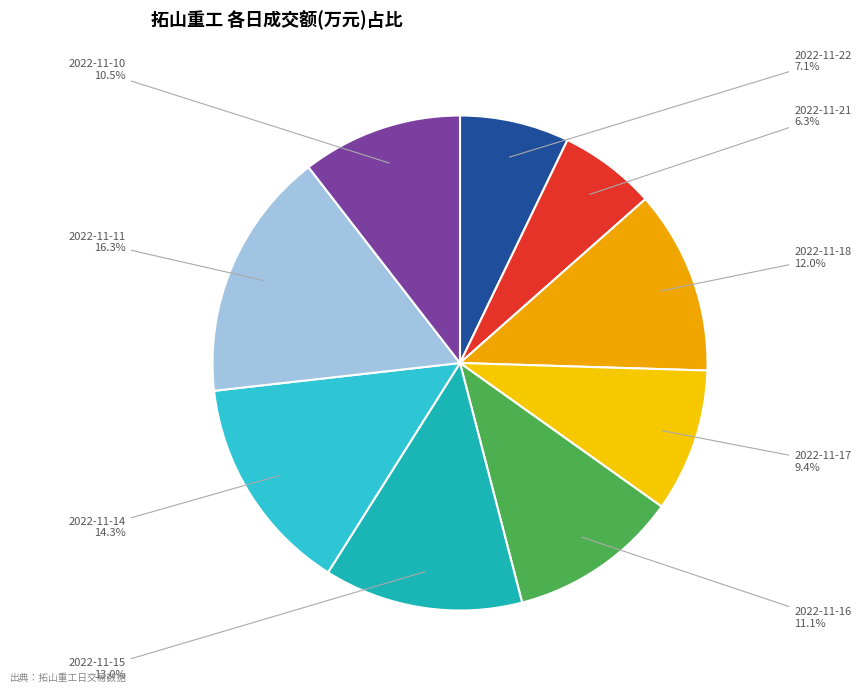

To the nearest percent, what is the combined percentage of 2022-11-11 and 2022-11-21?

23%